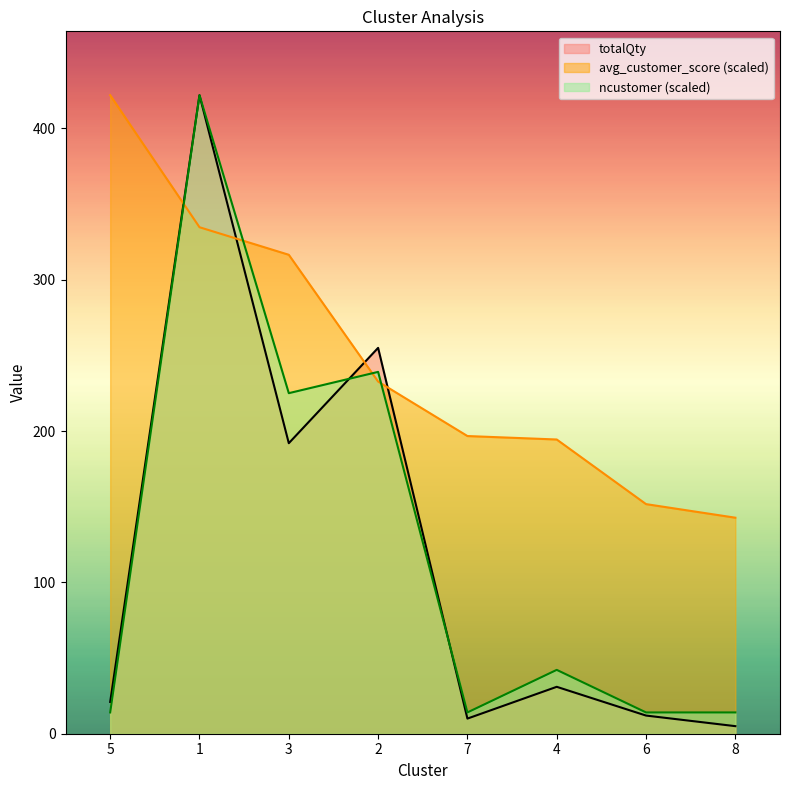

How many lines are shown in the chart?

3